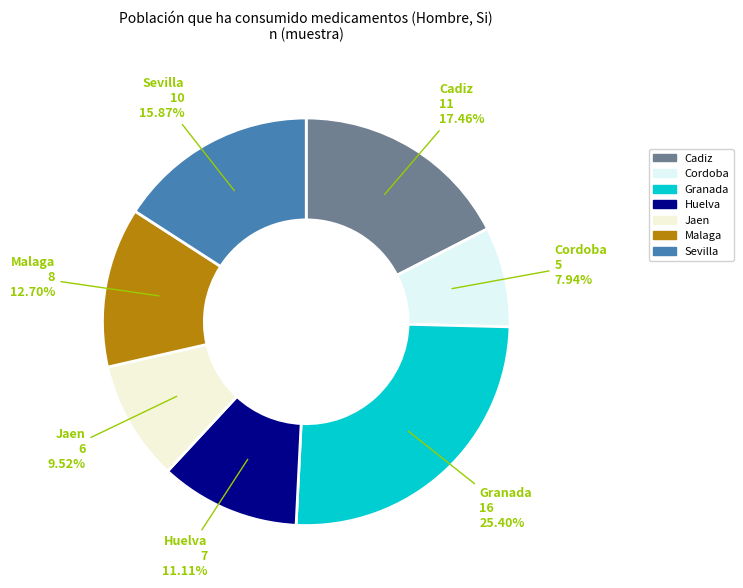

Rank the categories by value from lowest to highest.

Cordoba, Jaen, Huelva, Malaga, Sevilla, Cadiz, Granada